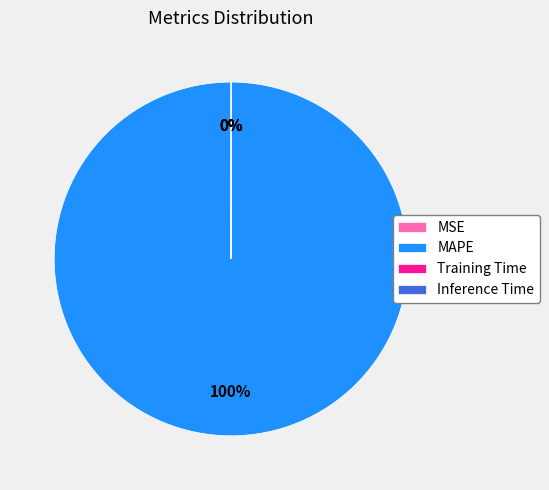

To the nearest percent, what is the difference between the largest and smallest slice percentages?

100%